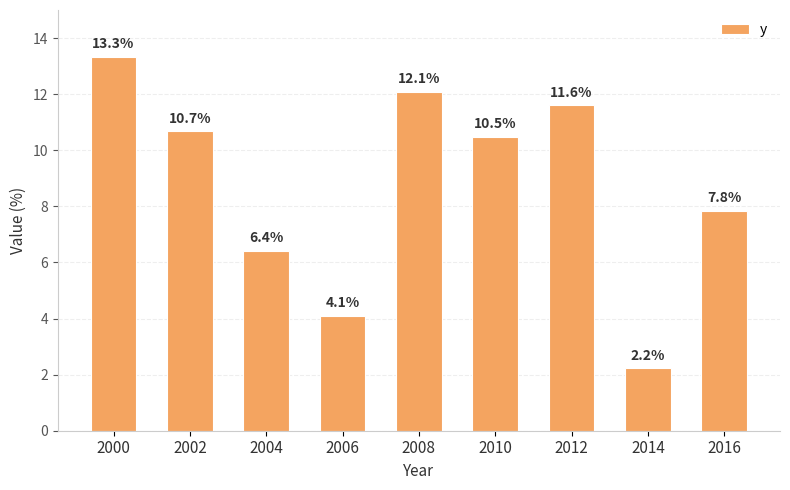

What is the sum of all values?

78.7